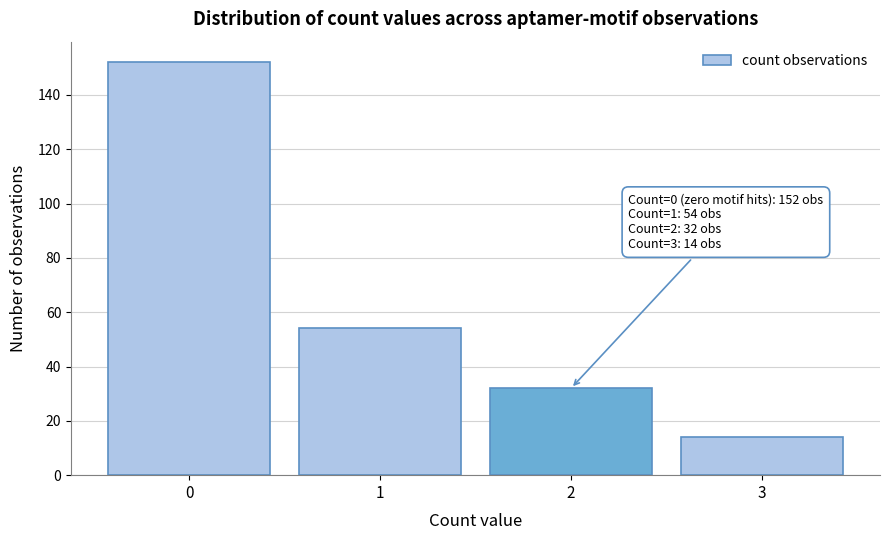

Reading right to left, transcribe all the data shown in this chart.

14	32	54	152